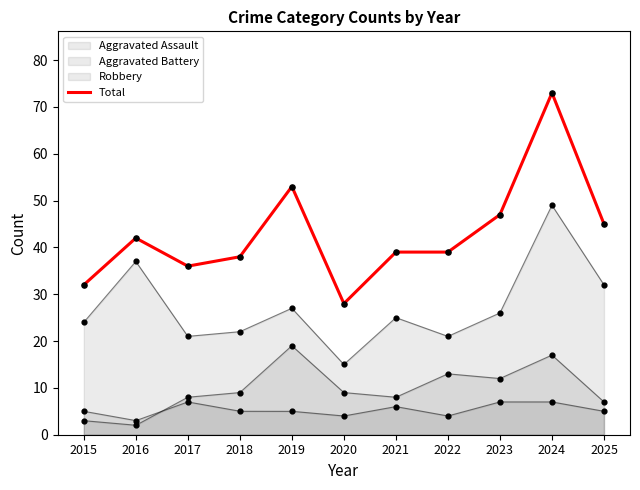

What is the total value across all series at 2024?

146